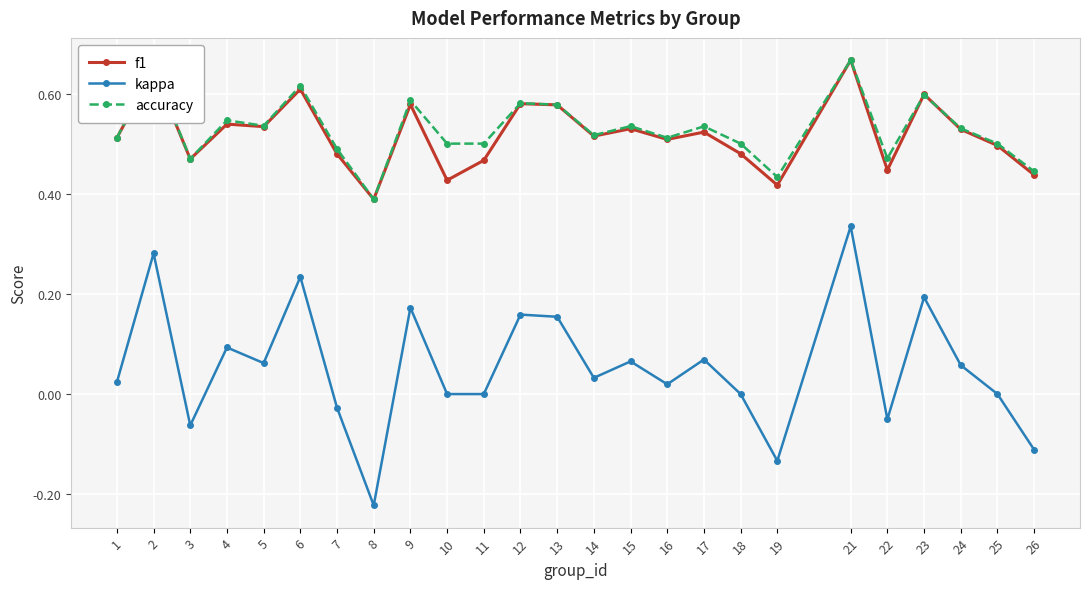

The accuracy series shows 0.8 at 10. True or false?

False